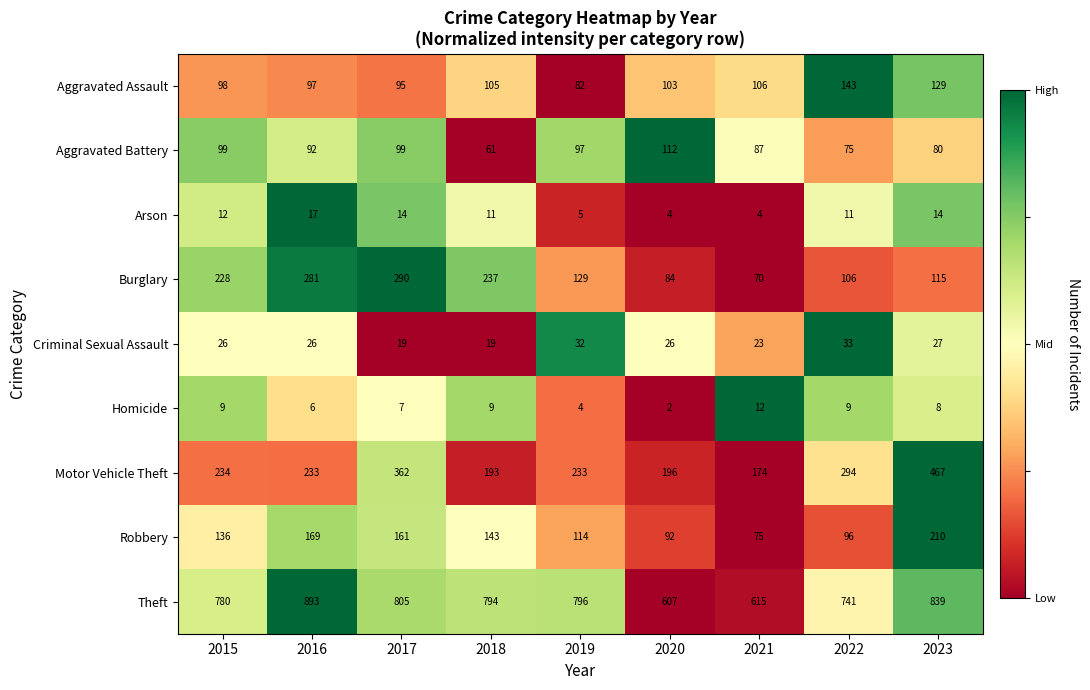

Between 2017 and 2018, which series saw the biggest shift?

Motor Vehicle Theft